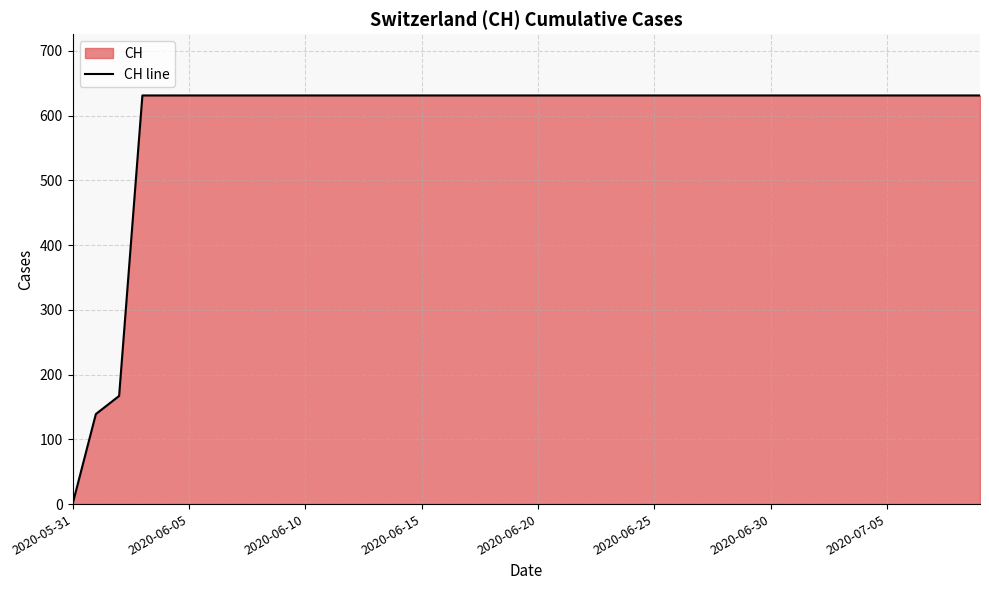

What is the difference between the maximum and minimum values?

631